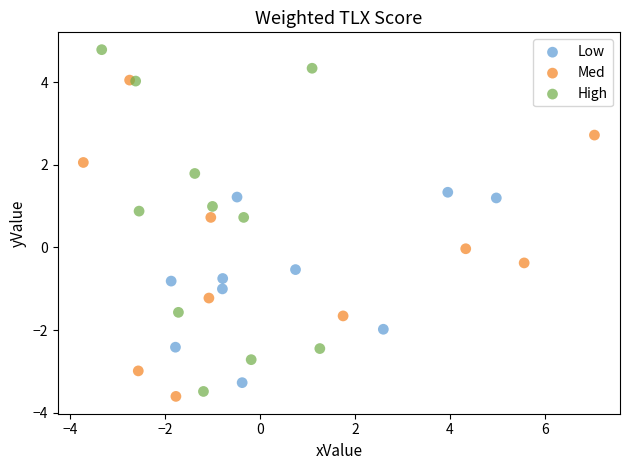

Which series reaches the maximum Y coordinate?

High